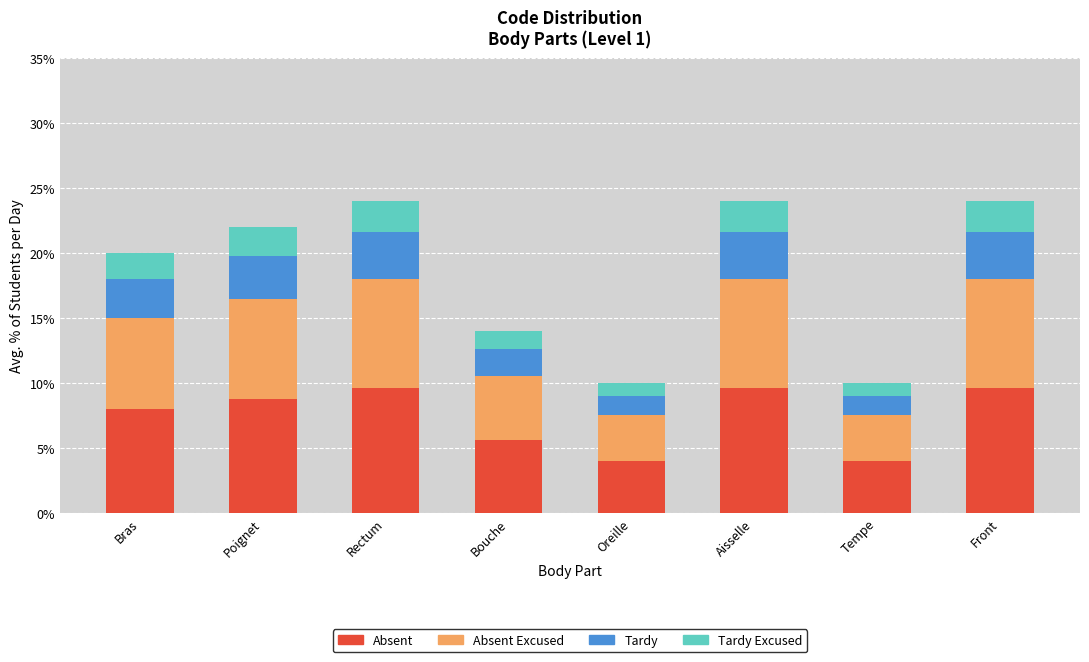

Read the Absent value at Poignet.

8.8